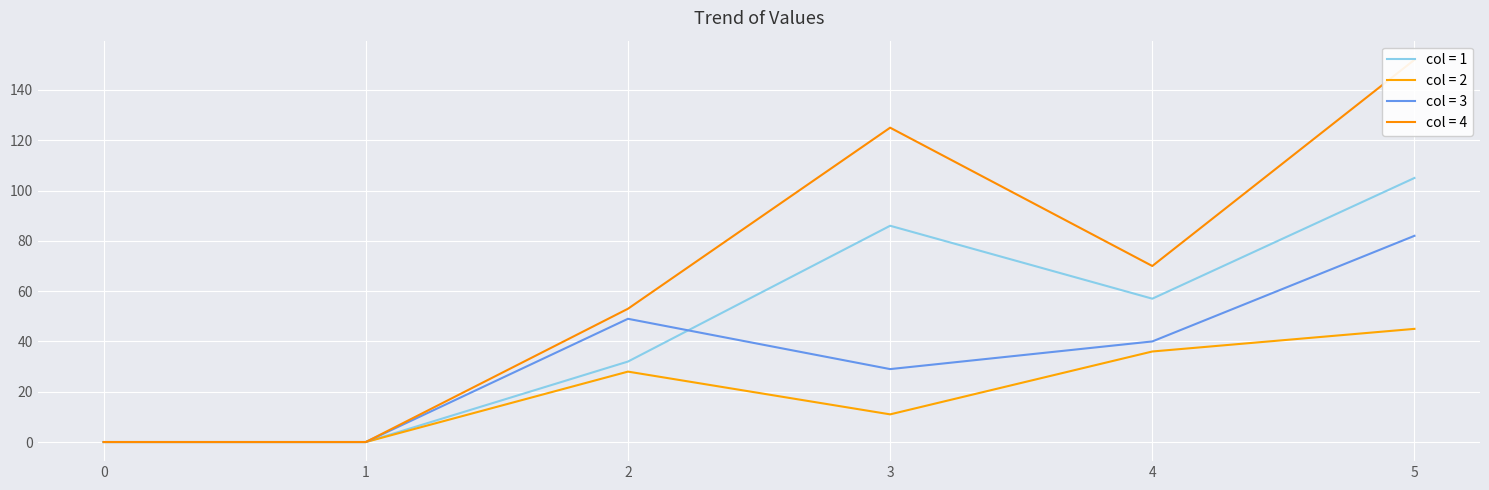

How many lines are shown in the chart?

4